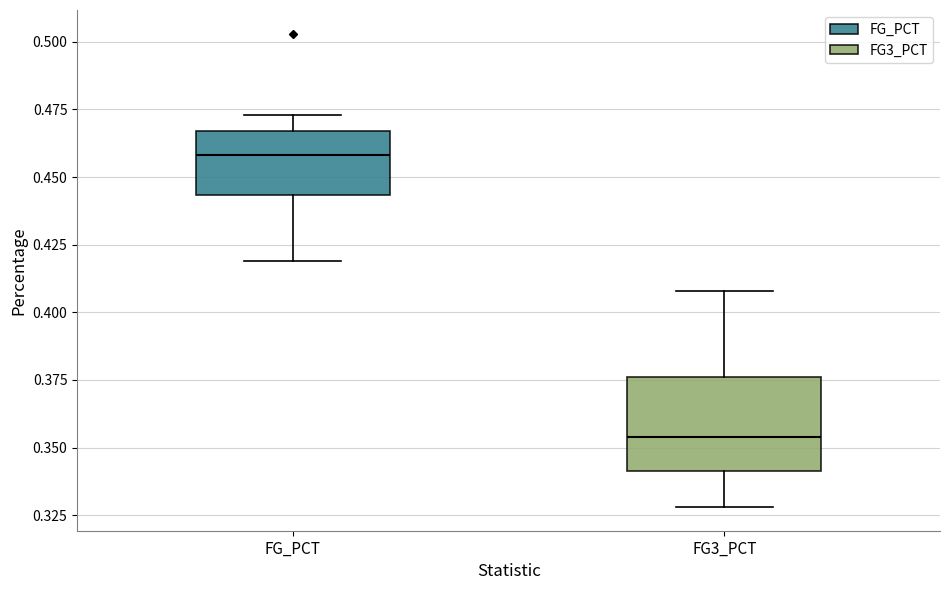

Which box's median line is the highest?

FG_PCT